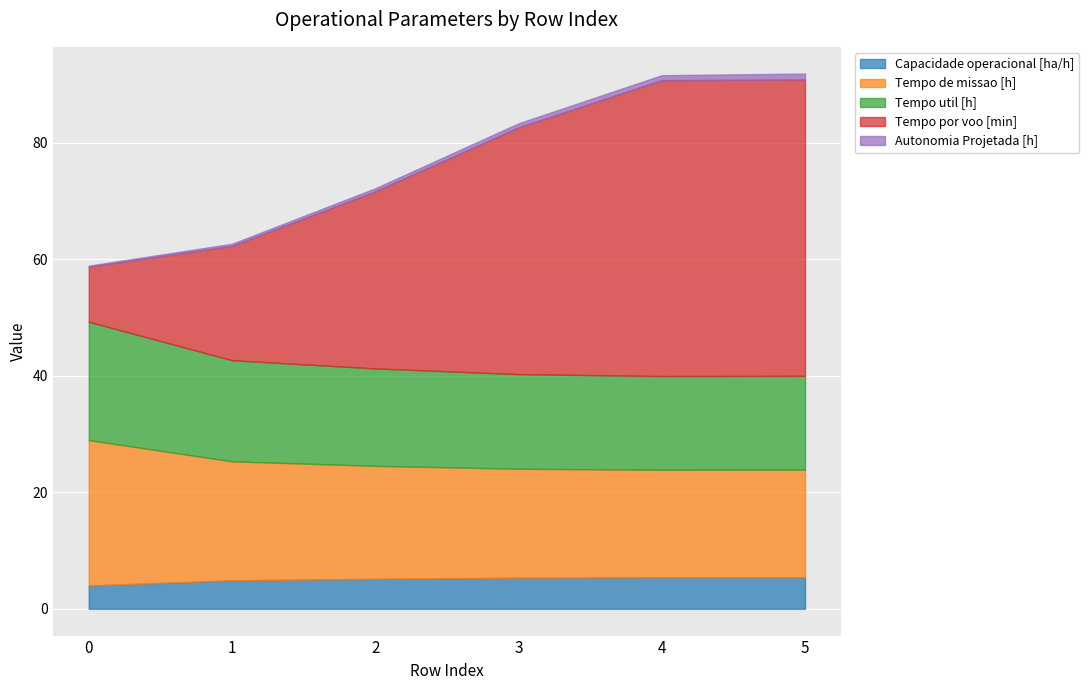

What is the value of the Tempo por voo [min] point at the 4th from the left?

42.4